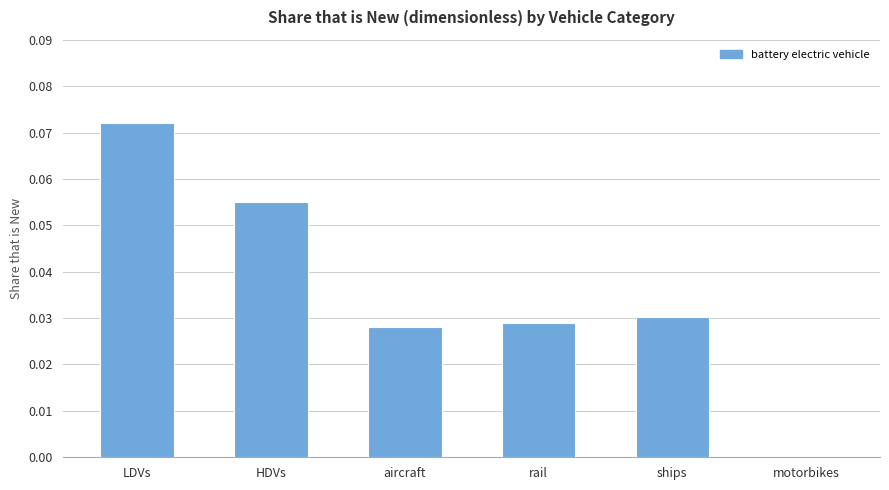

Is it true that the value at ships is 0.1?

False